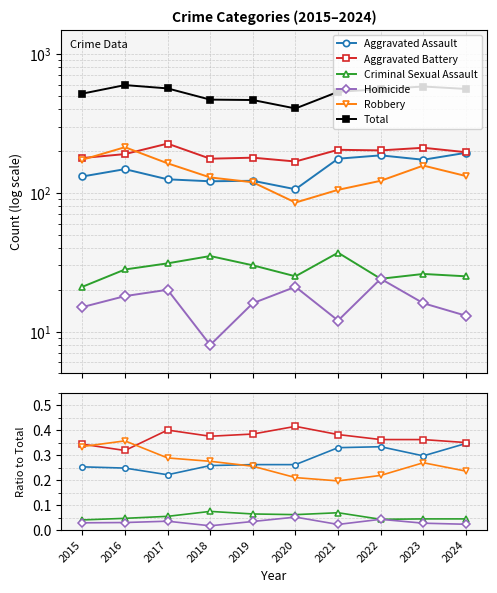

Rank the series by their maximum value, from lowest to highest.

Homicide, Criminal Sexual Assault, Aggravated Assault, Robbery, Aggravated Battery, Total